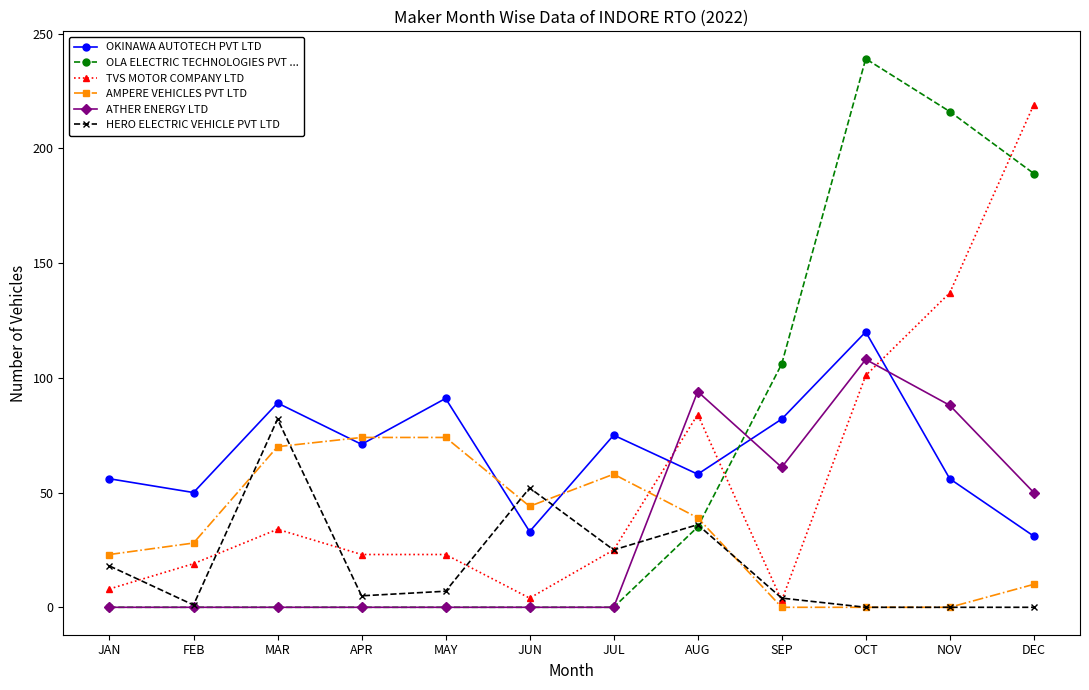

At how many categories does at least one series exceed 159?

3